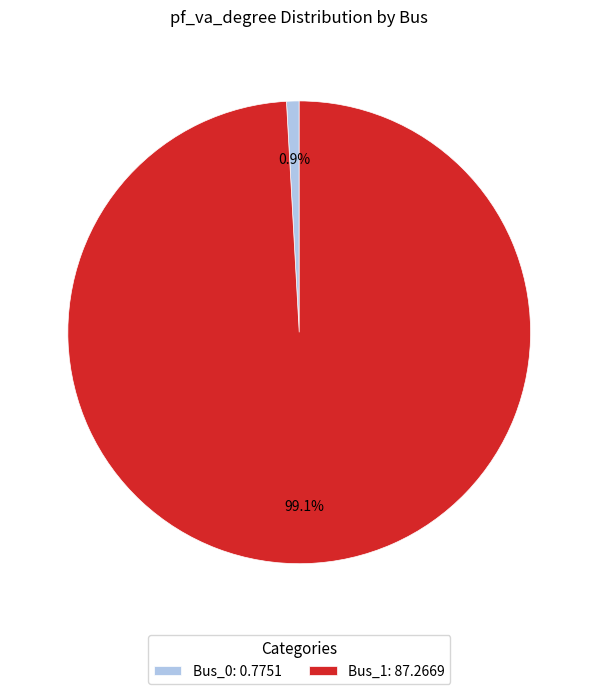

Which category has the biggest portion of the pie?

Bus_1